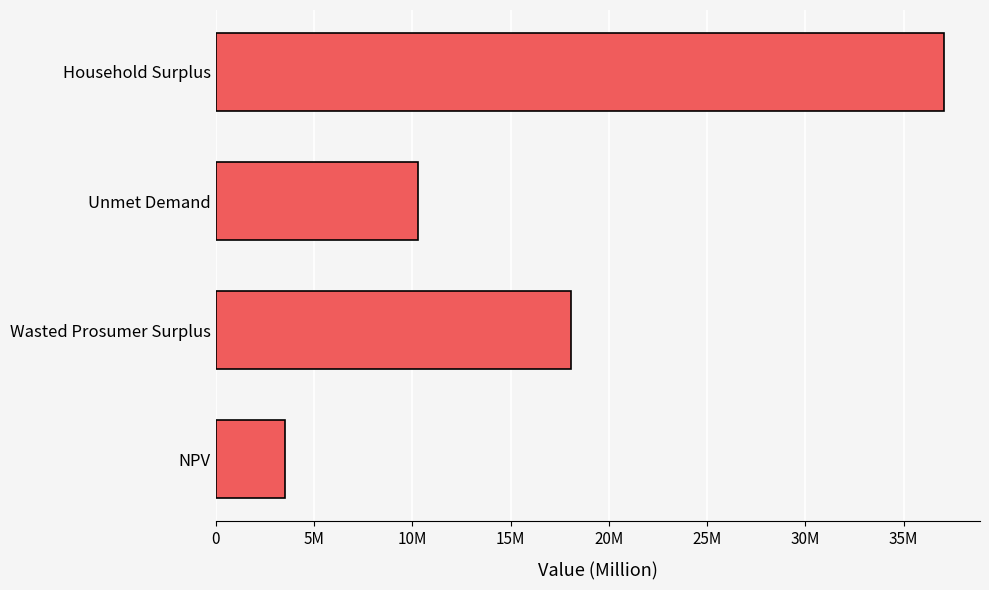

At which label is the value closest to 20280775?

Wasted Prosumer Surplus